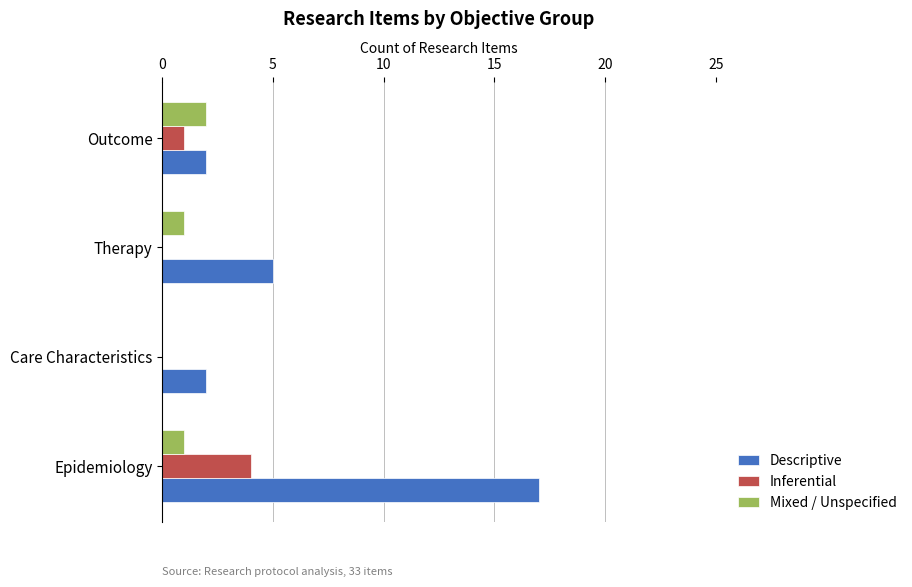

The value of Descriptive at Outcome is 3. True or false?

False